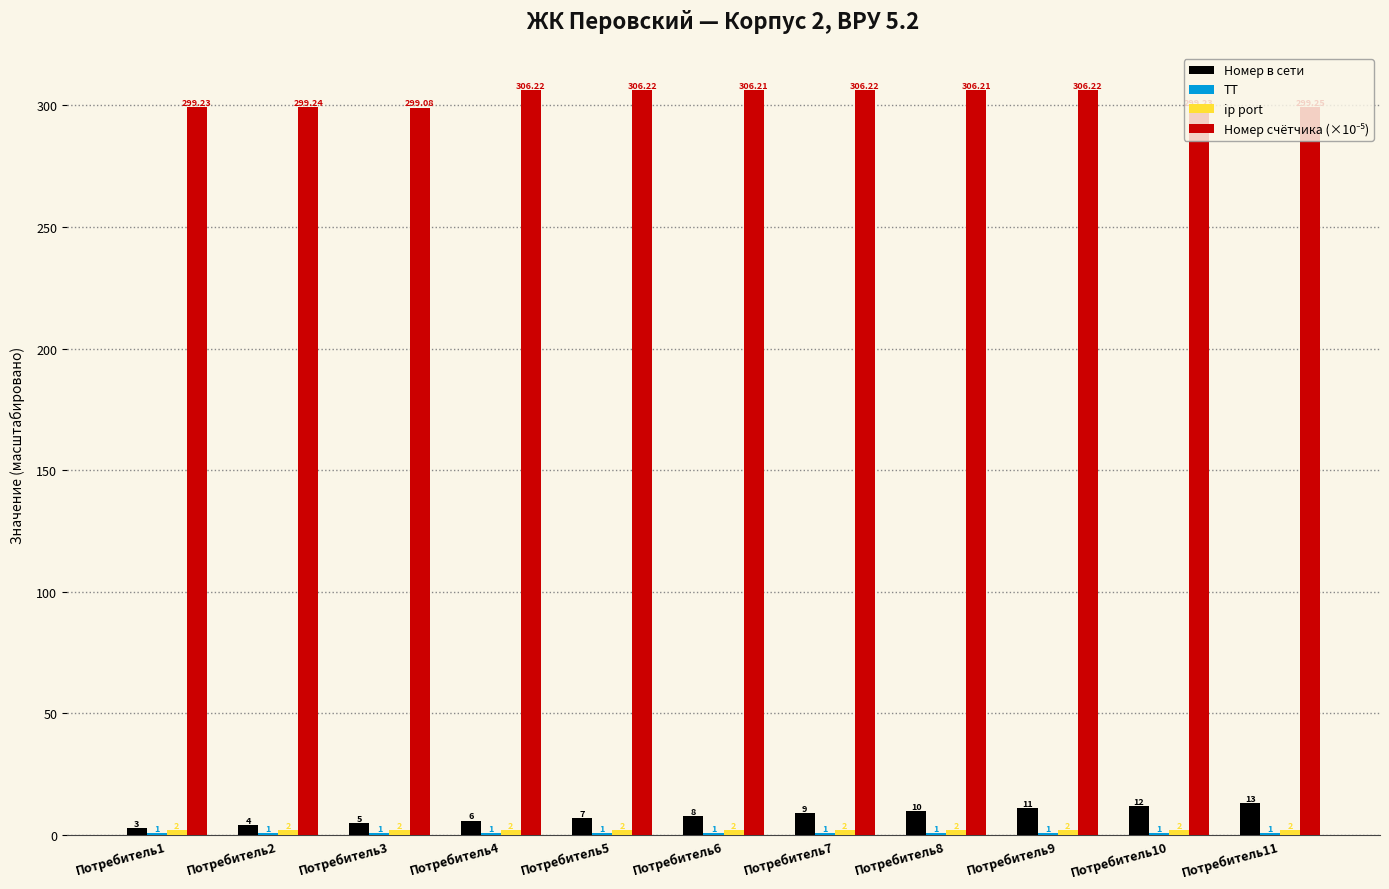

At how many categories does at least one series exceed 127?

11